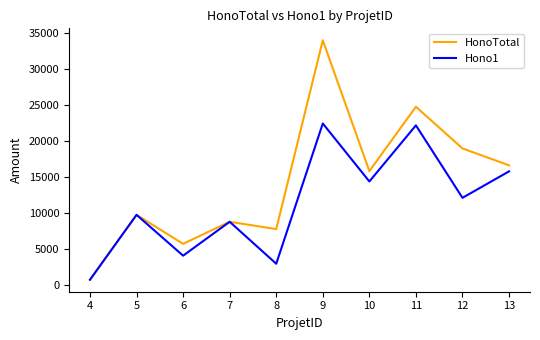

Reading left to right, list all the values displayed in this chart.

HonoTotal: 787.5	9800.0	5775.0	8837.5	7822.5	34037.5	15872.5	24810.0	19022.5	16677.5
Hono1: 787.5	9800.0	4130.0	8837.5	3010.0	22487.5	14437.5	22225.0	12162.5	15837.5